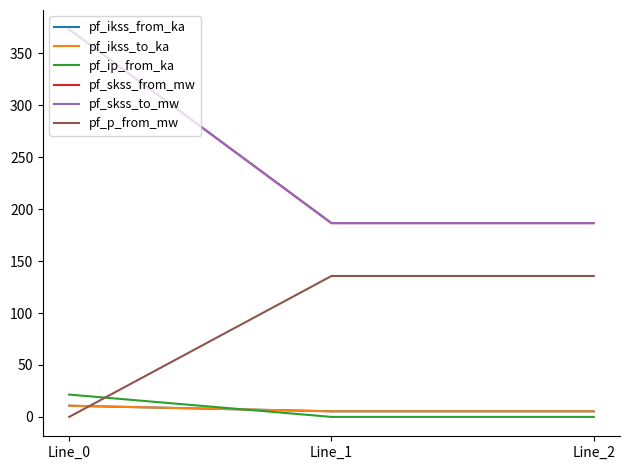

Which series has the largest total across all categories?

pf_skss_from_mw